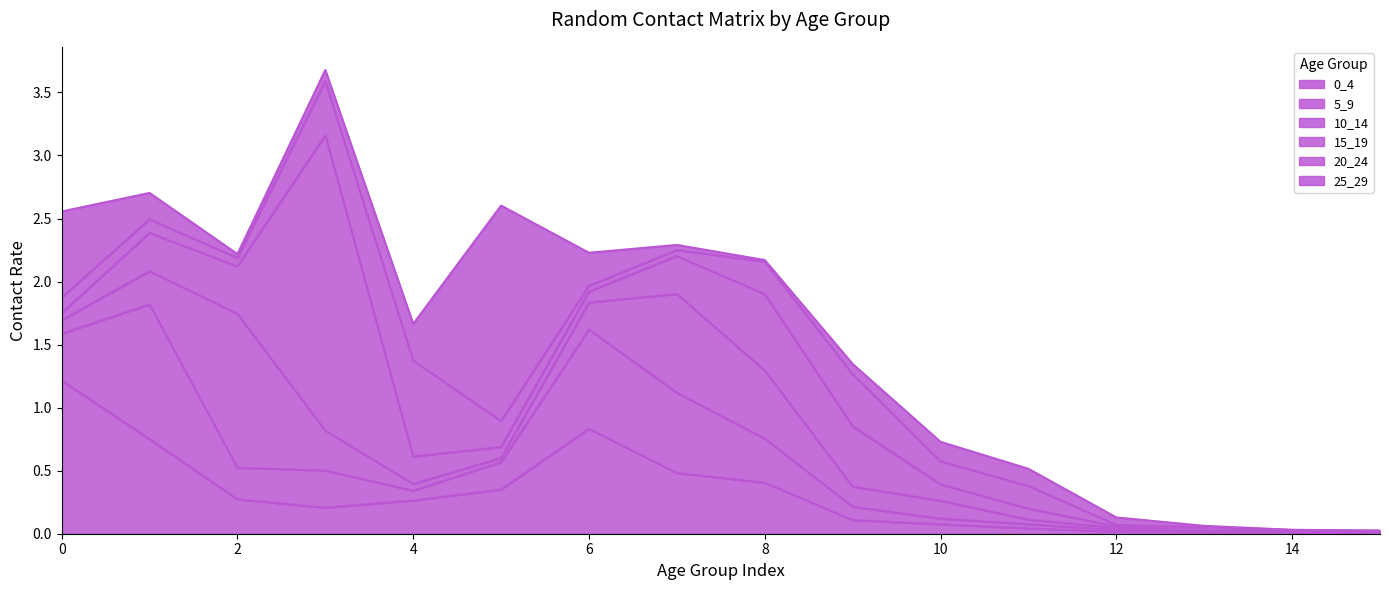

True or false: 0_4 has a value of 0.1 at 5.

False